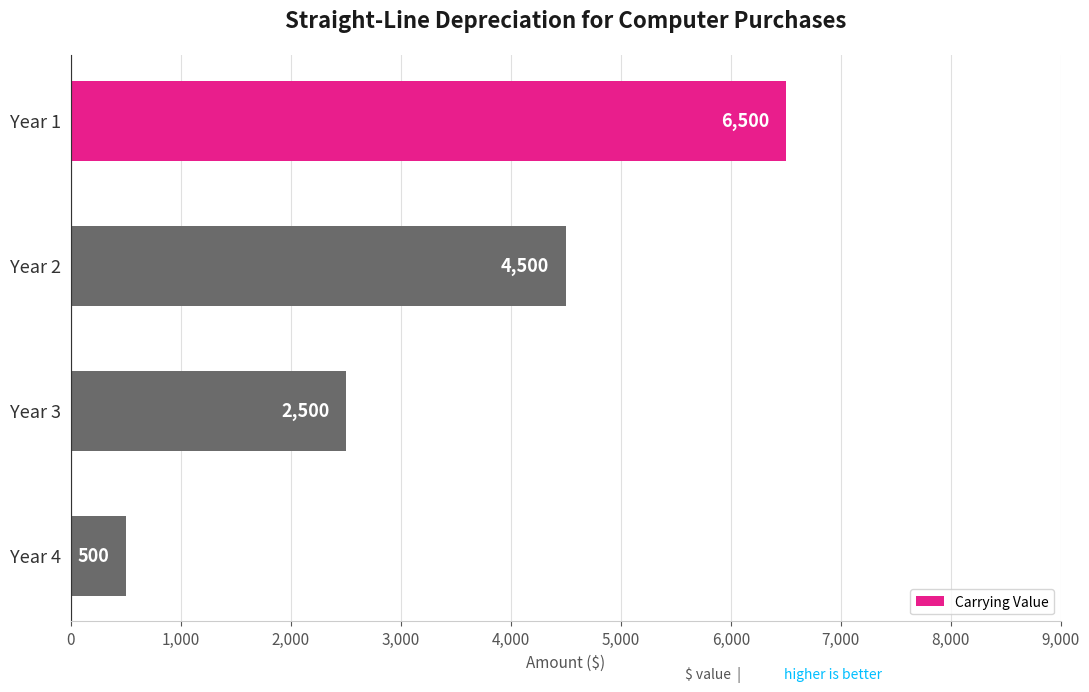

Is it true that the value at Year 4 is 500?

True